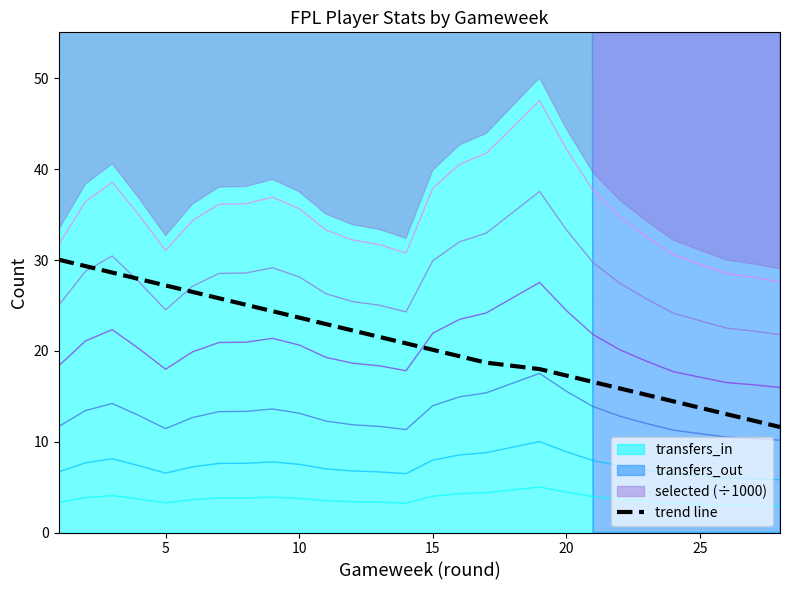

True or false: there are more than 2 points higher than both neighbors.

False